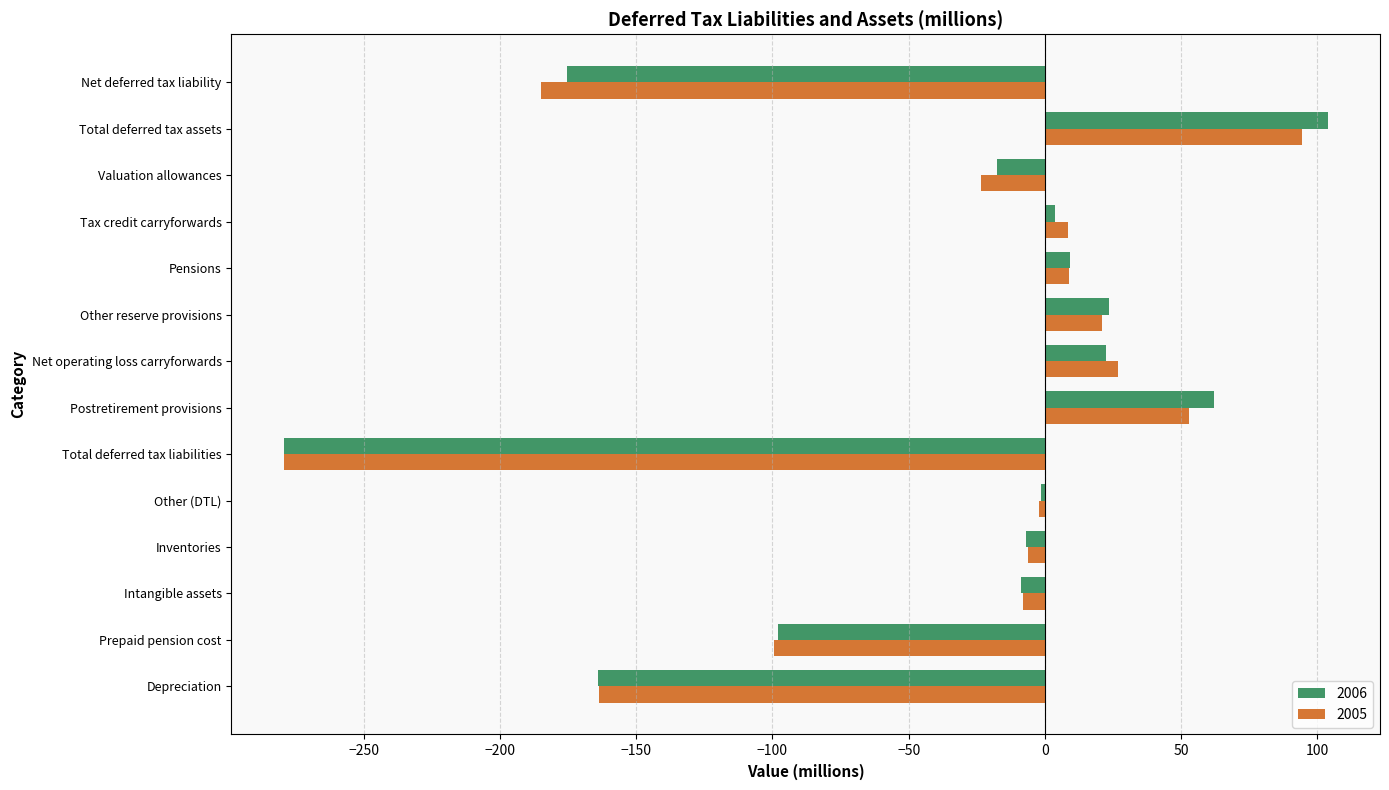

The 2005 series shows -281.5 at Depreciation. True or false?

False